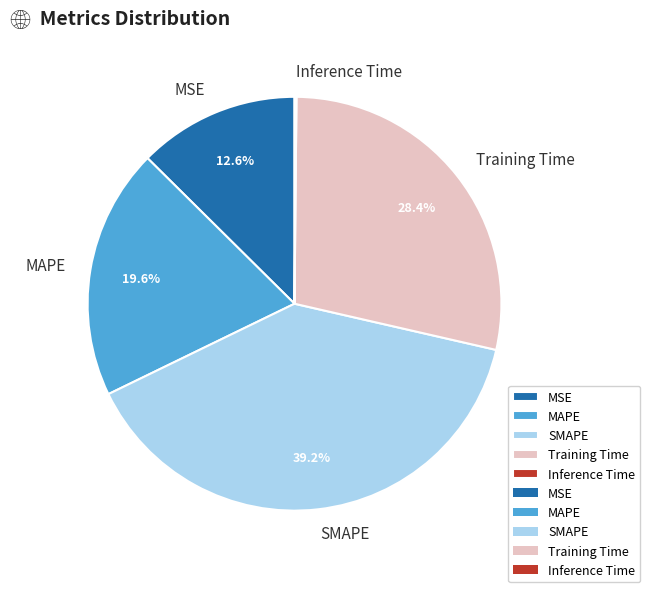

Which category has the biggest portion of the pie?

SMAPE